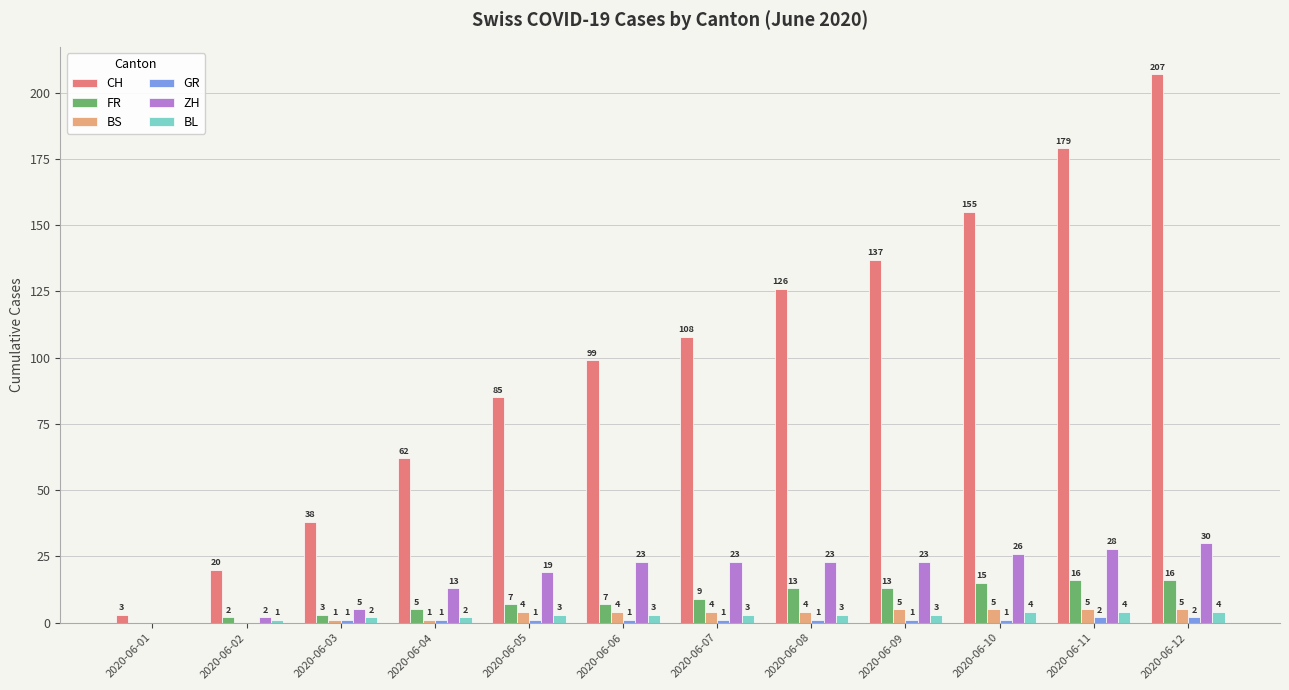

The value of BL at 2020-06-09 is 3. True or false?

True